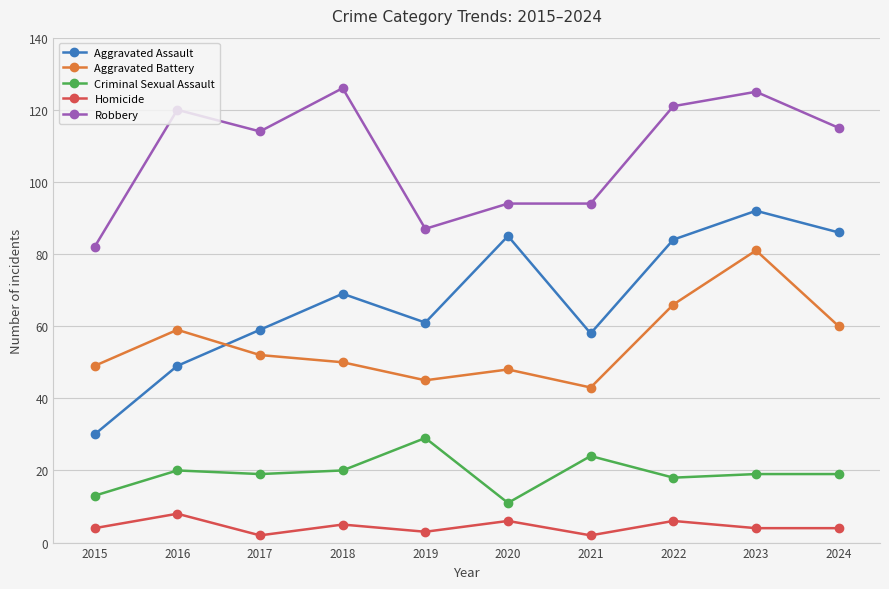

Is it true that Homicide equals 2 at 2016?

False